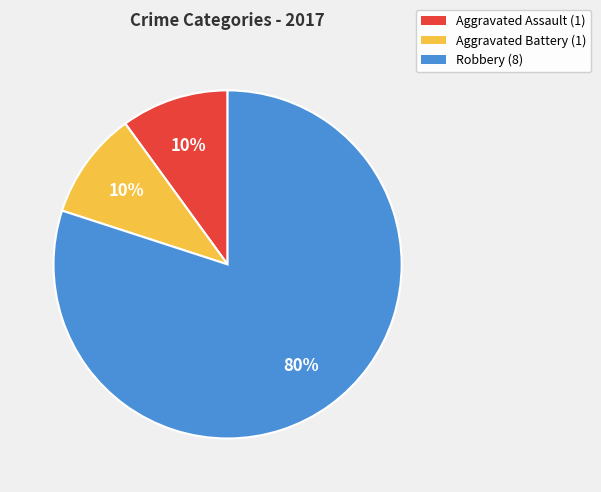

Is the sum of Aggravated Battery and Robbery greater than half?

Yes